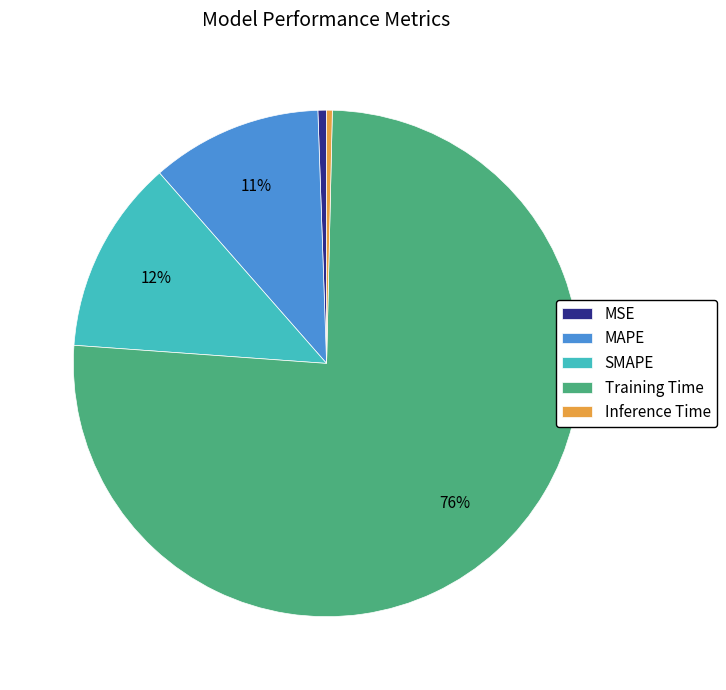

How many slices are in this pie chart?

5